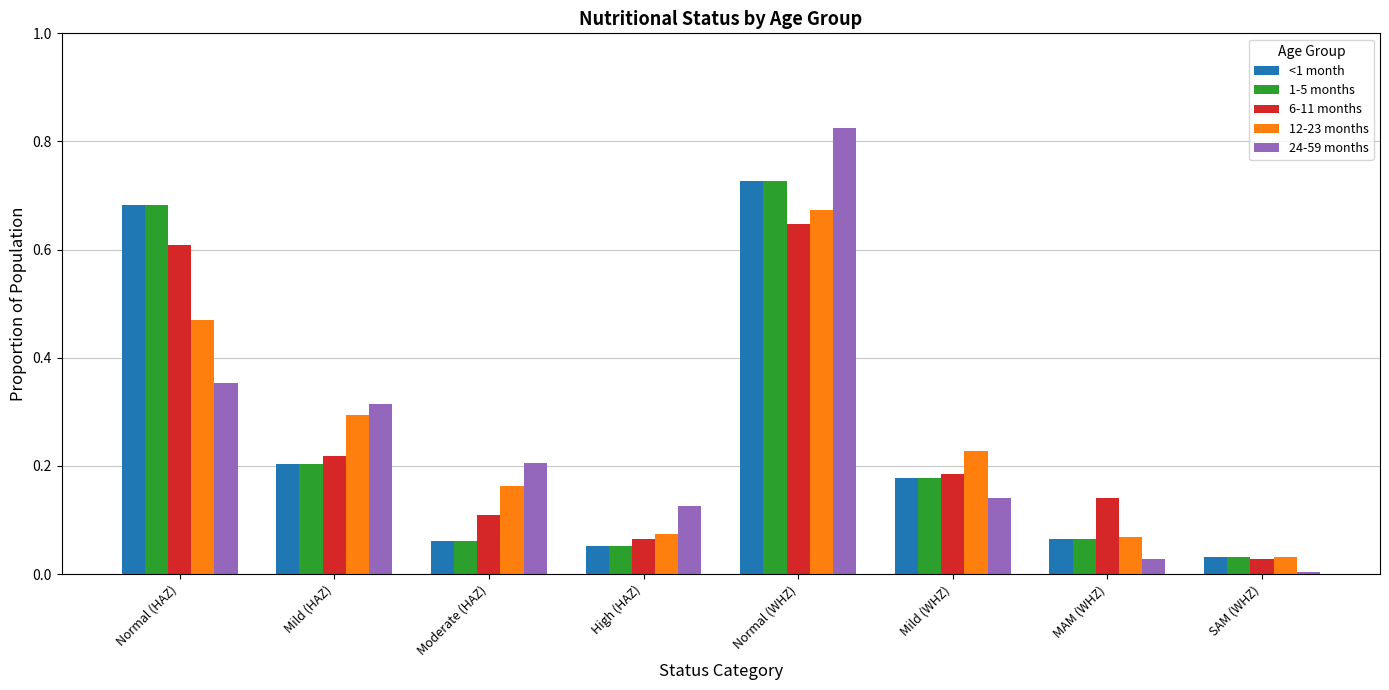

Is it true that 12-23 months equals 0.6 at Normal (HAZ)?

False